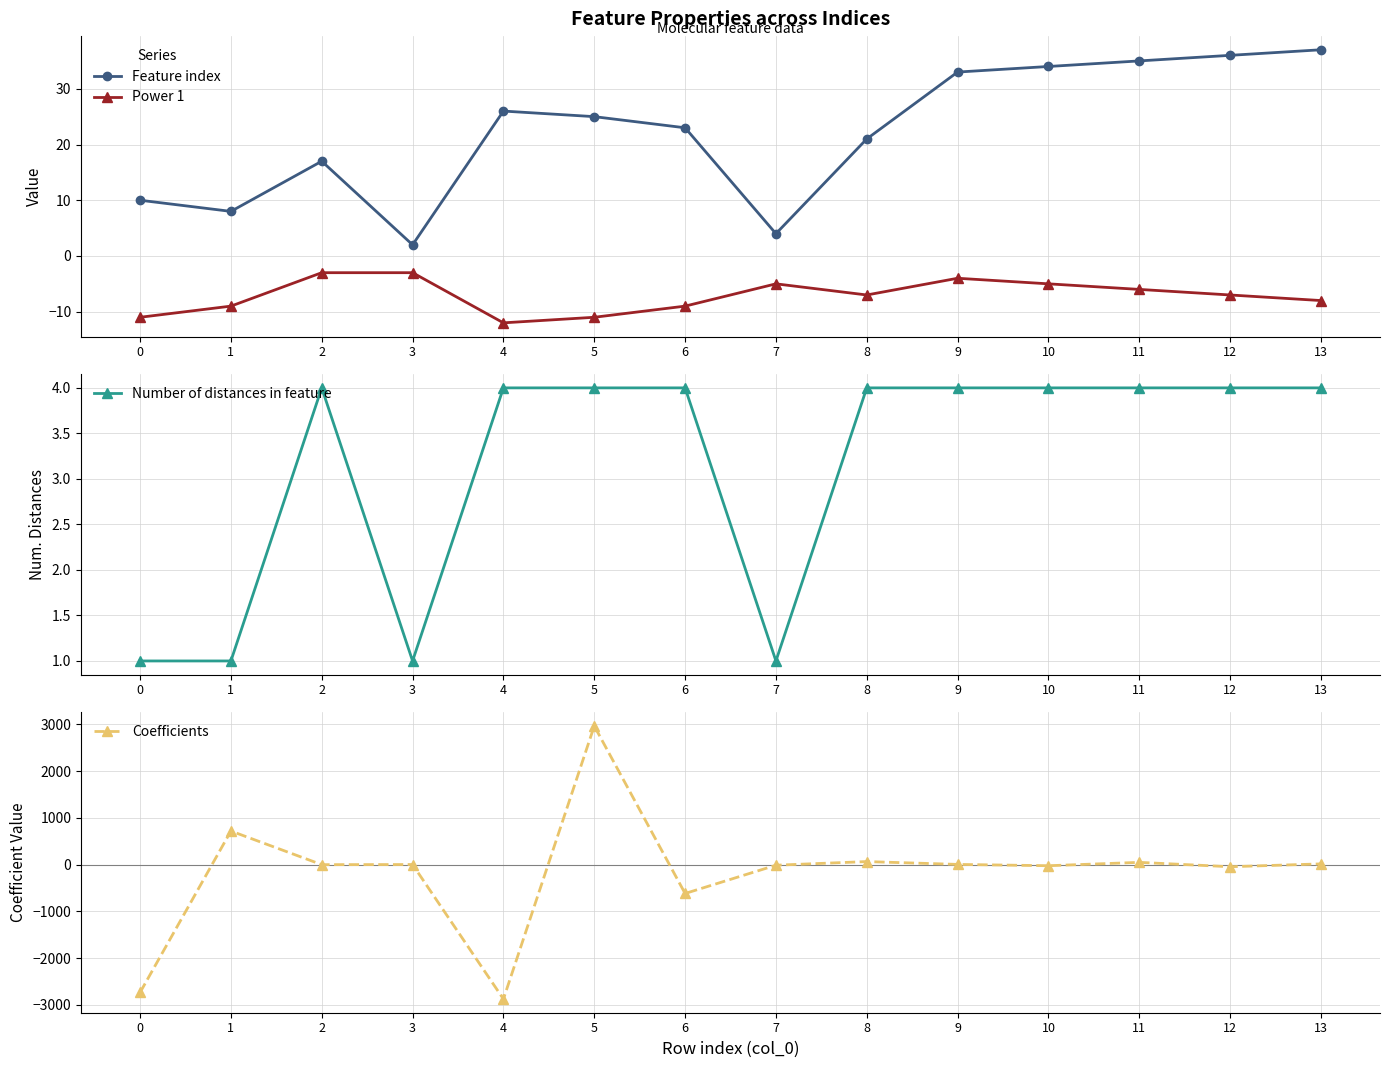

Which category has the highest value in the Power 1 series?

2